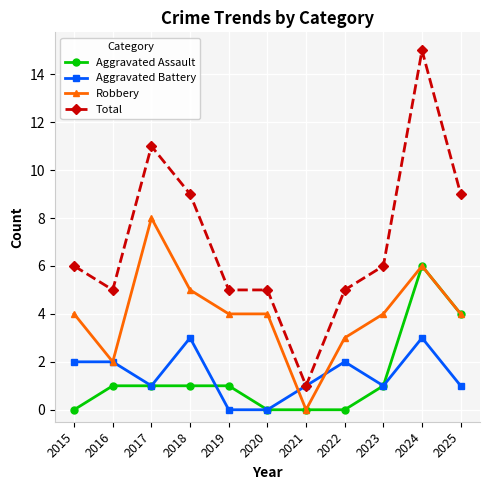

What is the value of the Total point at the 10th from the left?

15